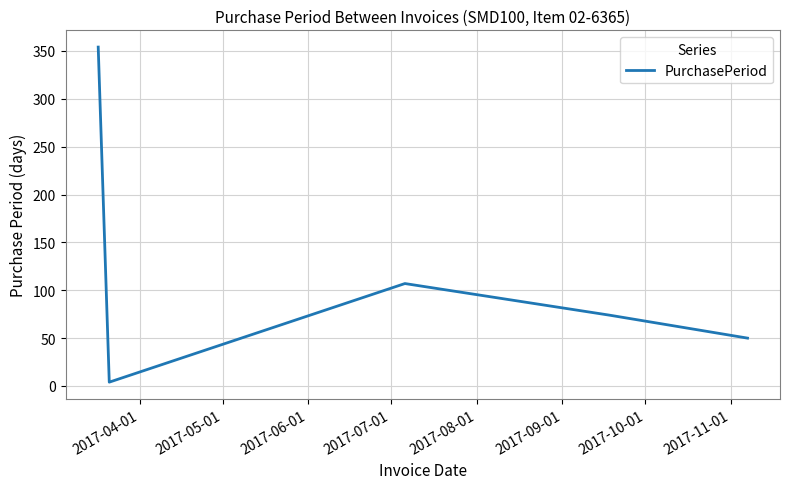

What is the average value?

118